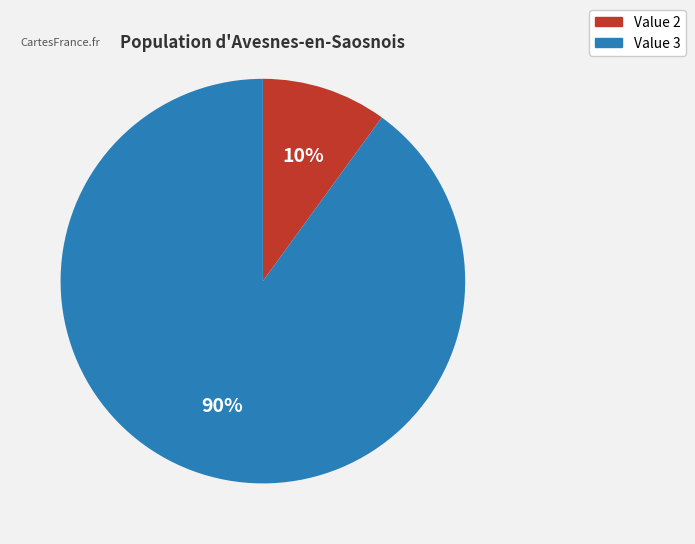

Is there any slice that represents more than half of the pie?

Yes